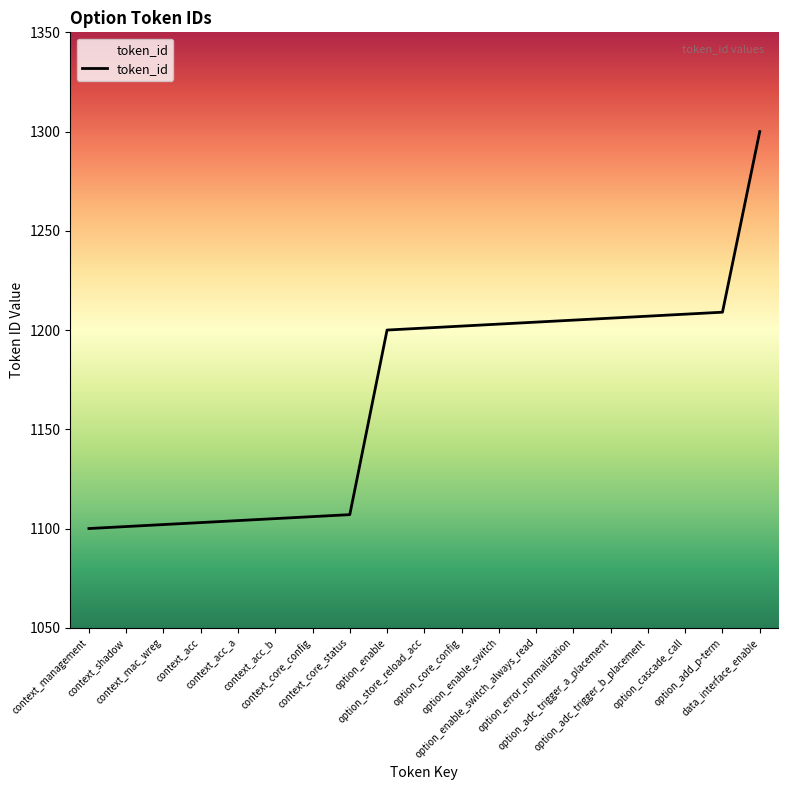

What is the ratio of the value at option_enable to the value at context_mac_wreg?

1.1